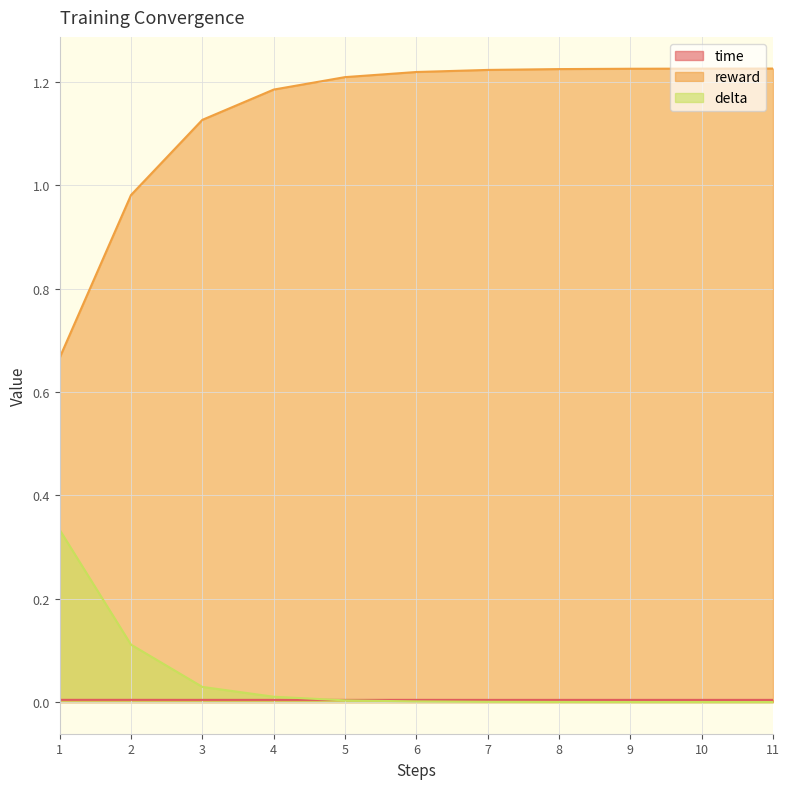

The value of reward at 4 is 0.7. True or false?

False